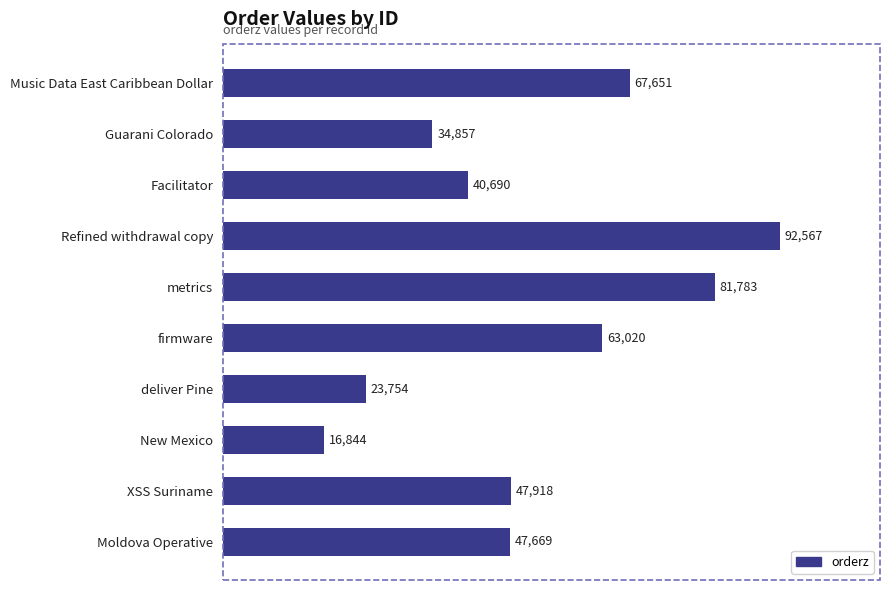

What is the value of the 10th bar from the top?

47669